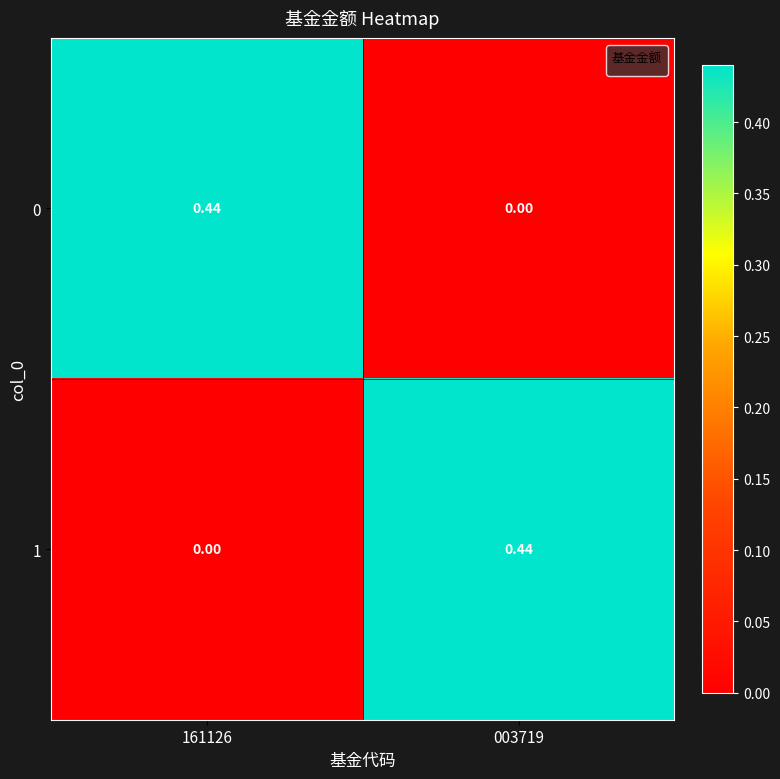

Is the value of 0 at 003719 greater than the value of 1 at 003719?

No